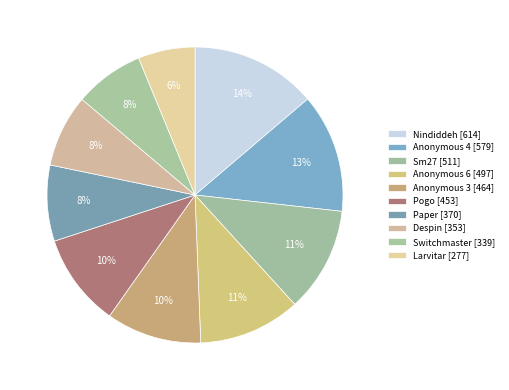

What percentage do Paper and Sm27 together represent?

19.8%